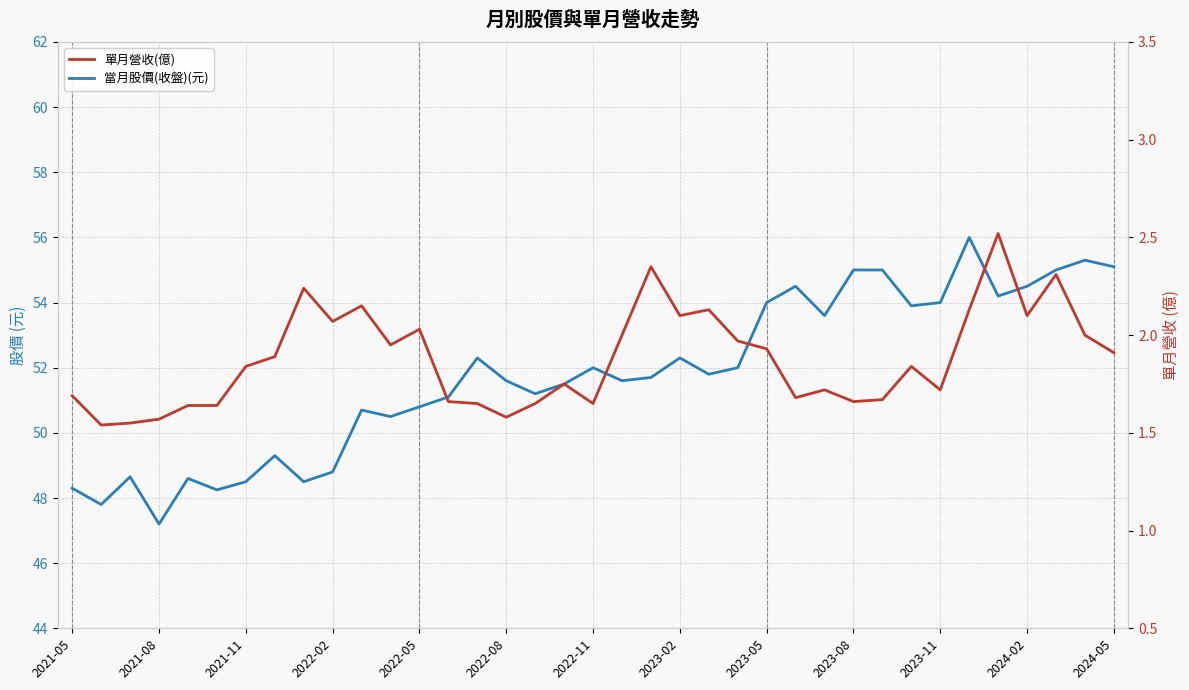

True or false: 當月股價(收盤)(元) and 單月營收(億) intersect in this chart.

False